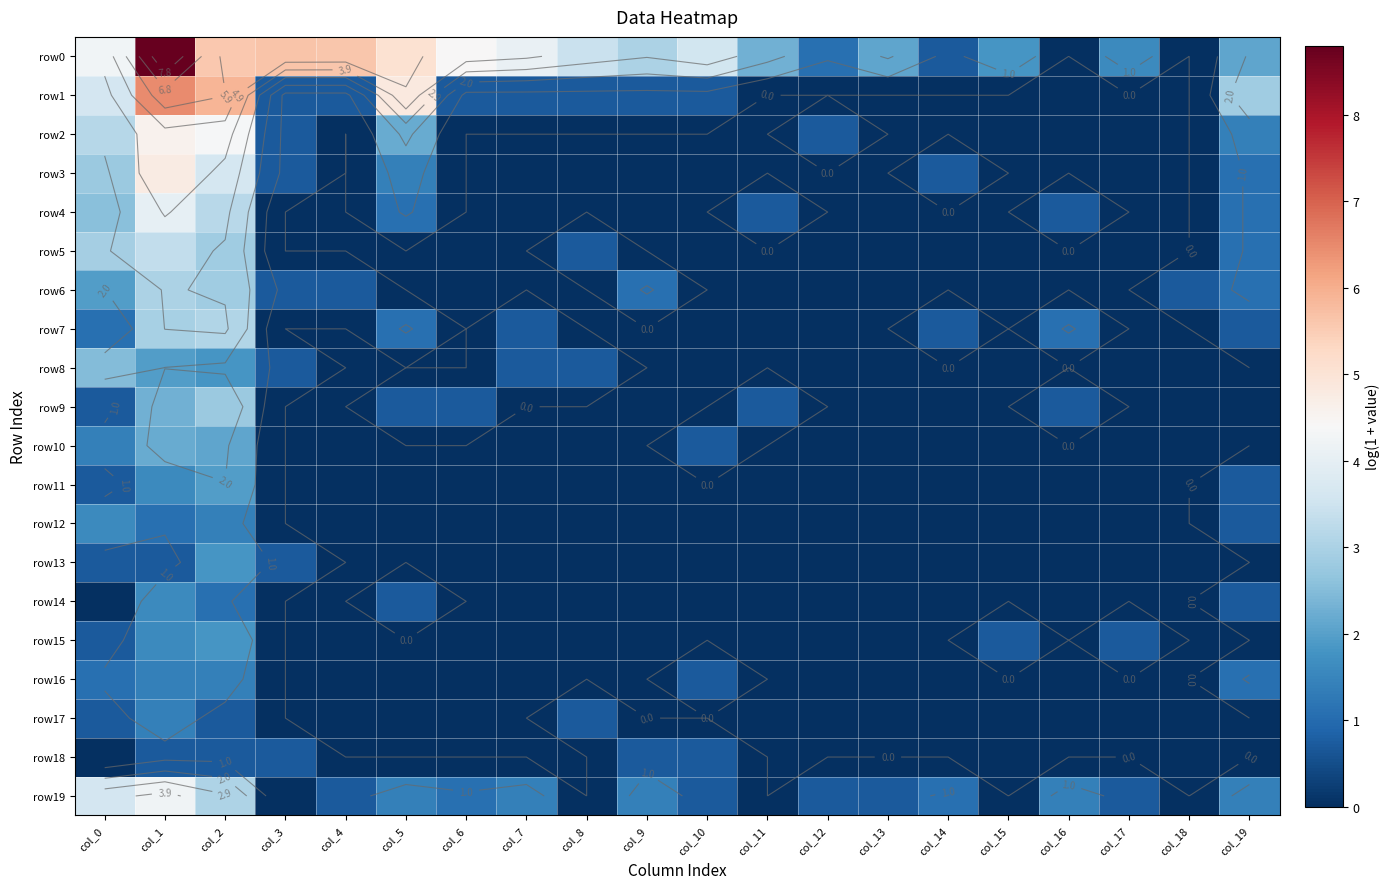

Which has a higher value, col_6 or col_19?

col_6